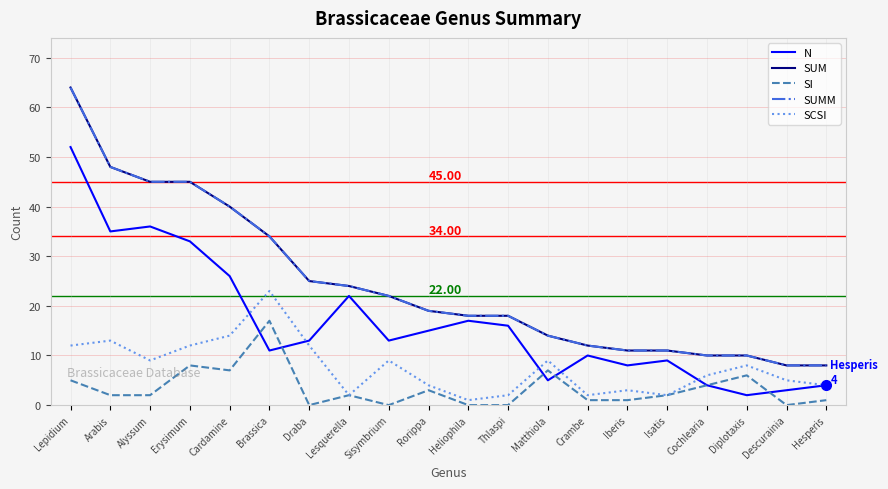

What is the difference between the SUMM values at Arabis and Alyssum?

3